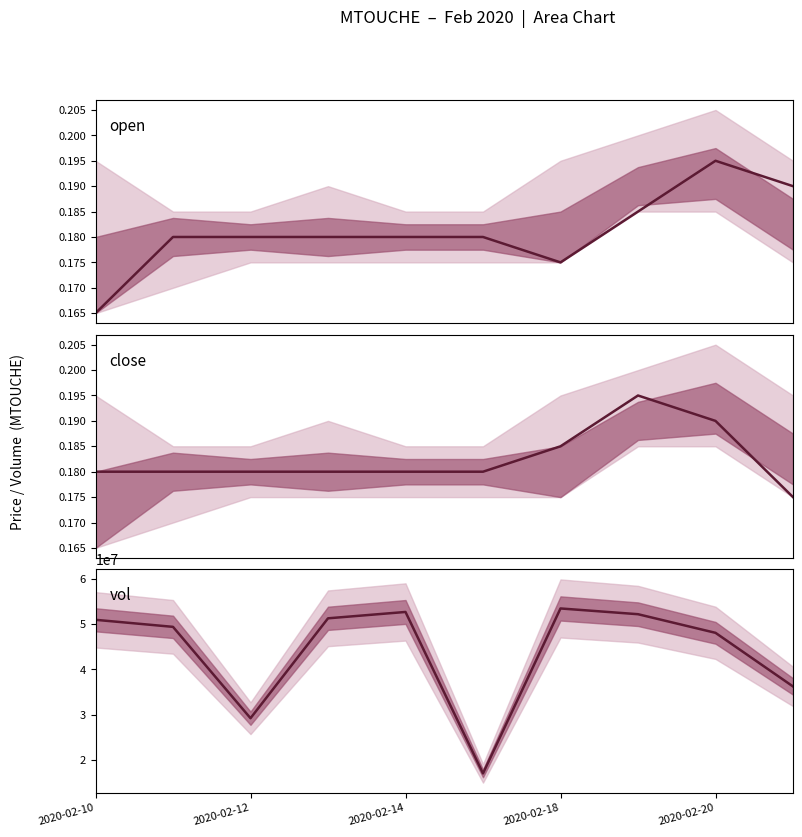

Does the chart display data point markers on the line(s)?

No